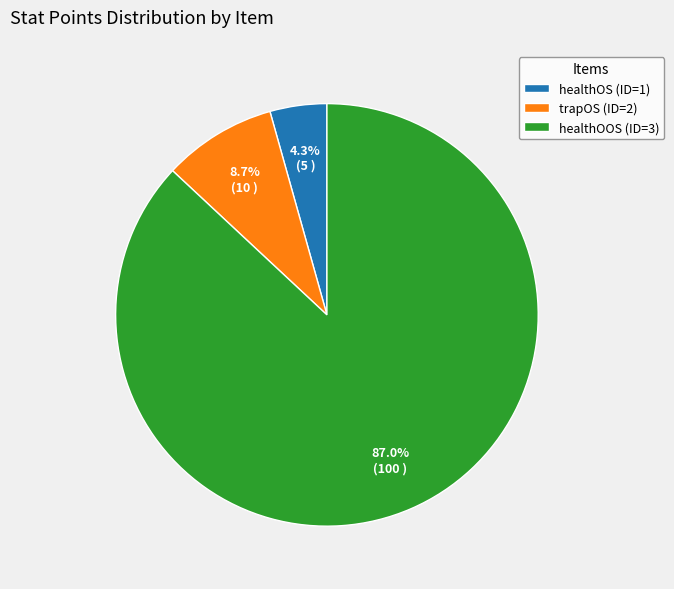

Between healthOS (ID=1) and trapOS (ID=2), which is larger?

trapOS (ID=2)